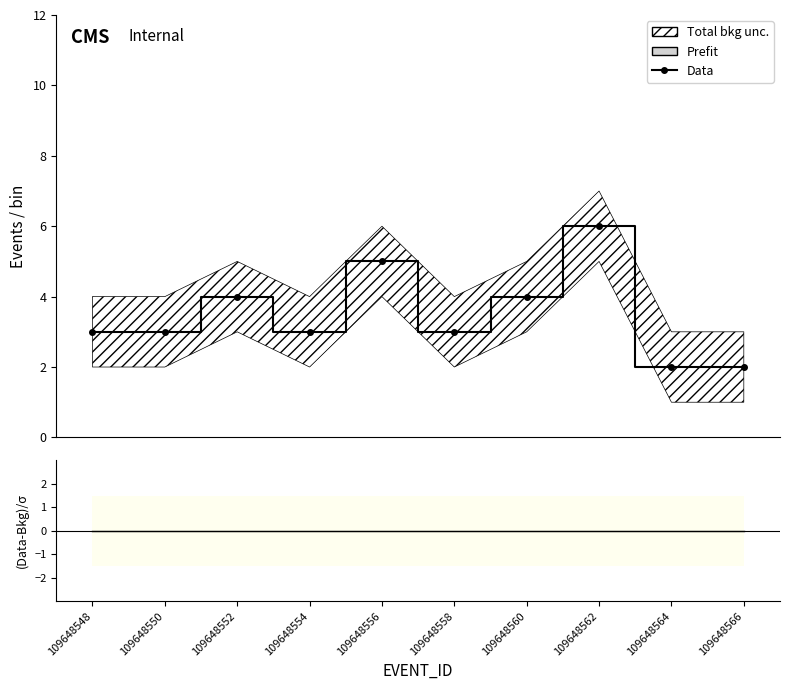

What is the maximum value shown in the chart?

6